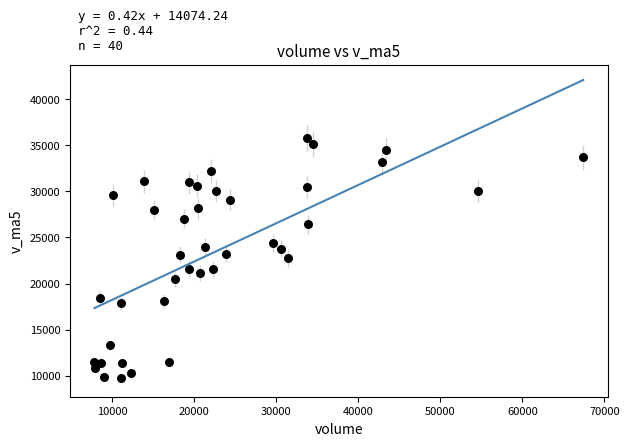

What is the range of X values (max minus min)?

59545.6